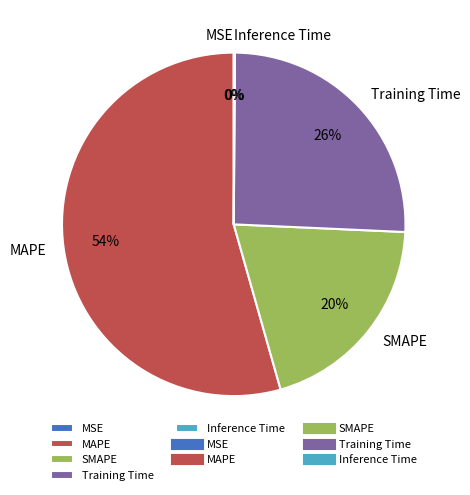

What is the largest slice in the pie chart?

MAPE